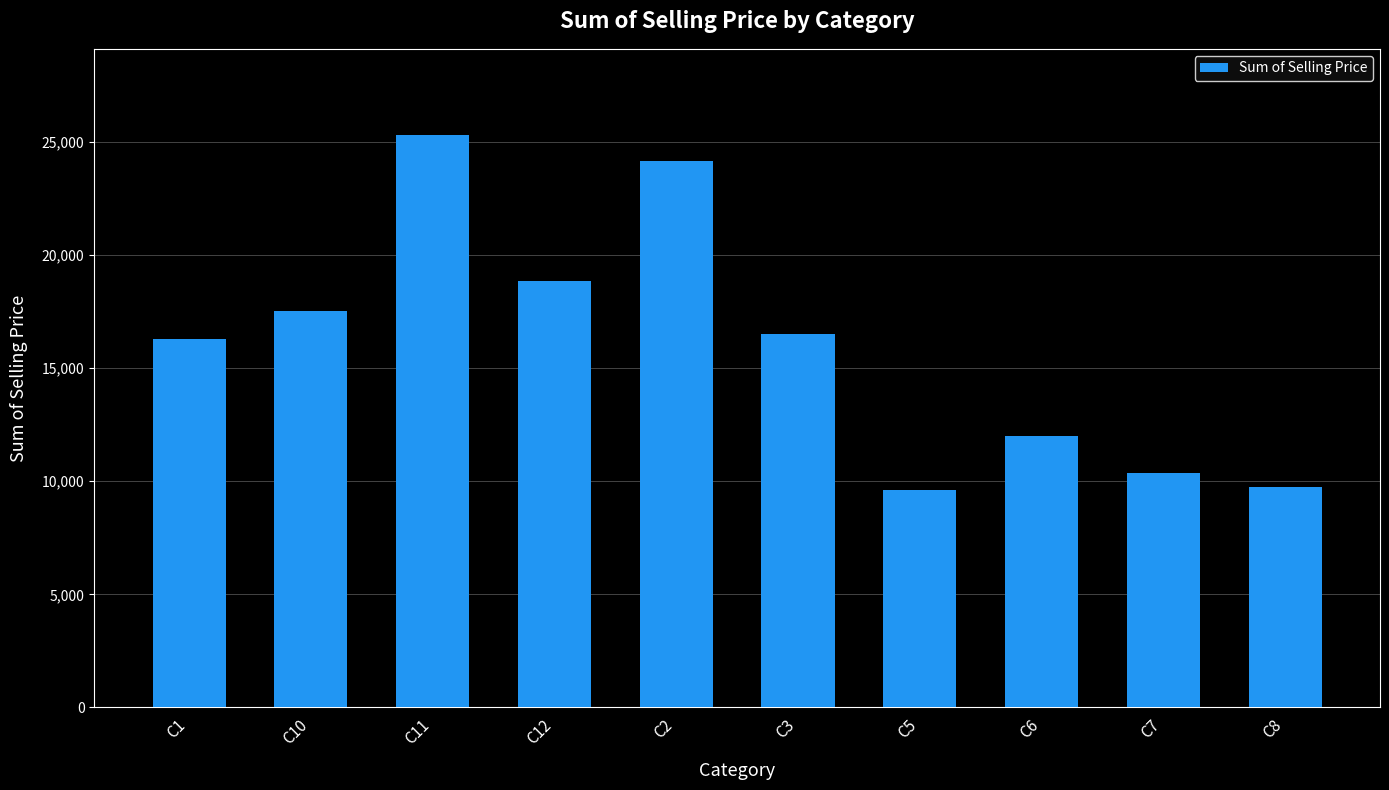

How many values exceed 16503?

5